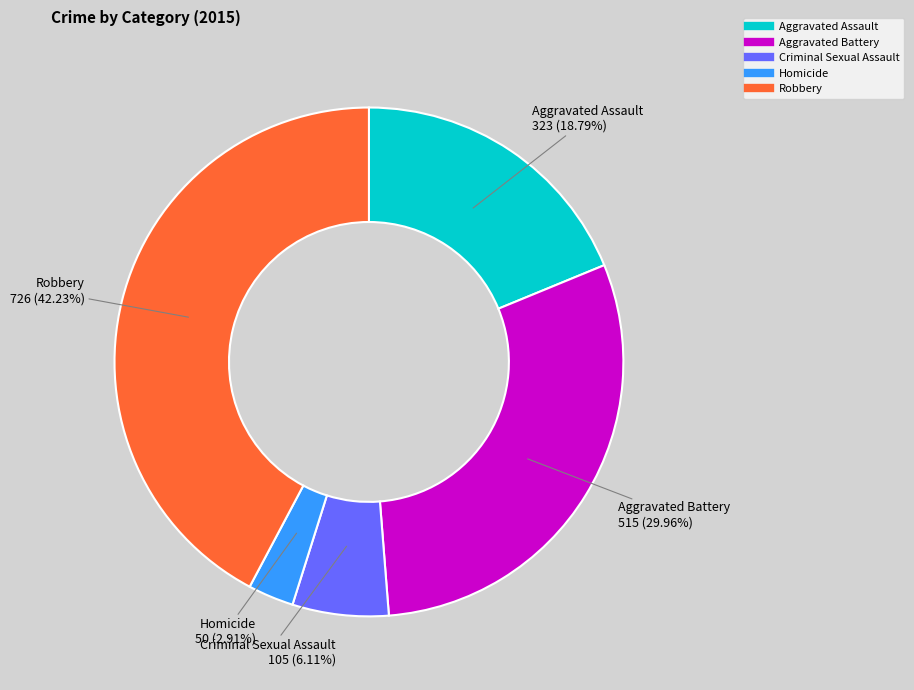

Rank the categories by value from highest to lowest.

Robbery, Aggravated Battery, Aggravated Assault, Criminal Sexual Assault, Homicide